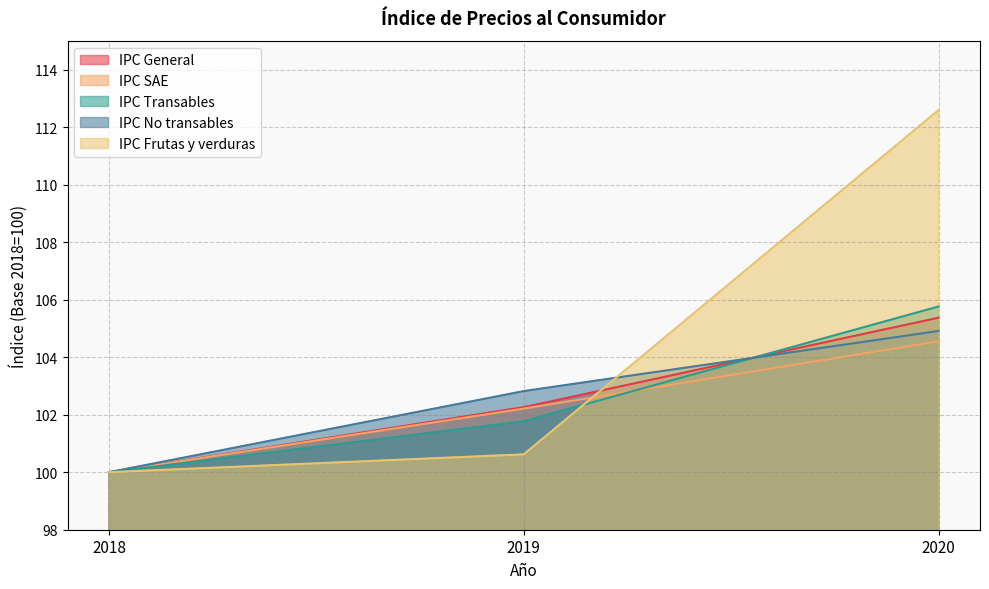

Count the IPC No transables values in the range 100 to 104.

2